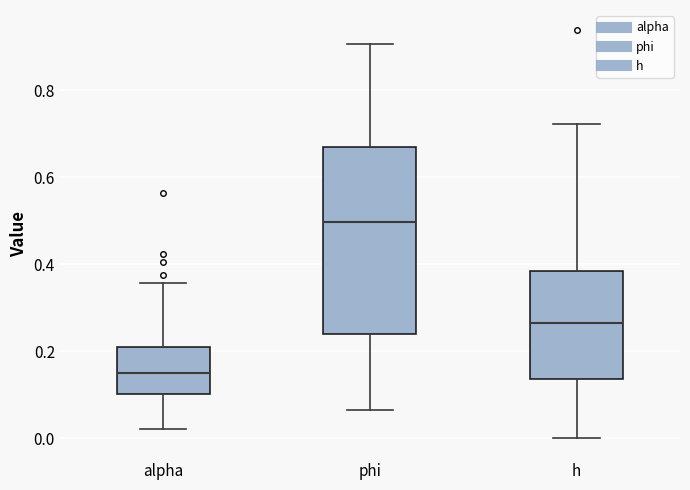

Comparing the boxes themselves (not the whiskers), which one is the tallest?

phi